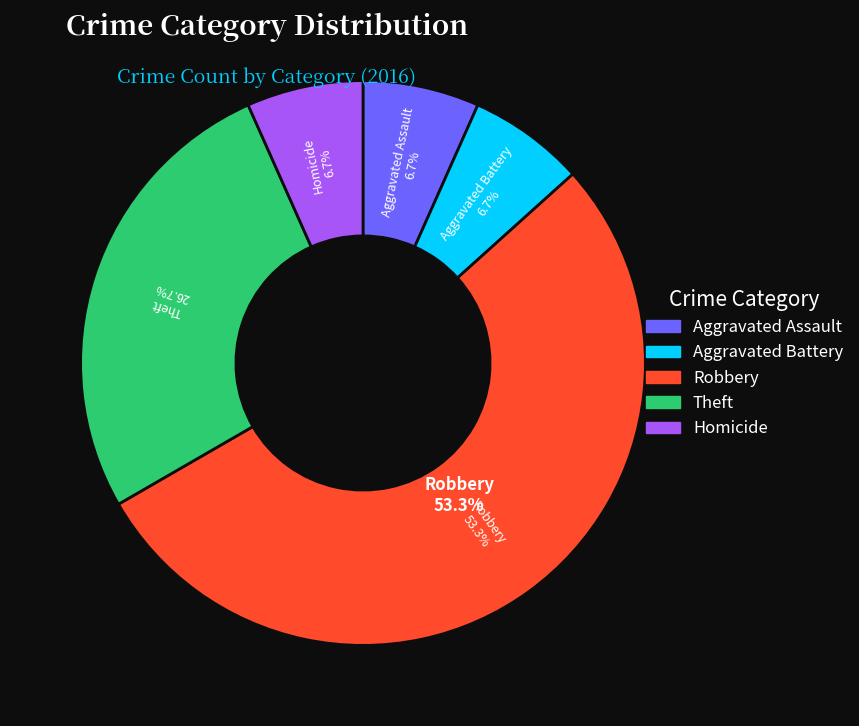

To the nearest percent, what portion does Homicide represent?

7%